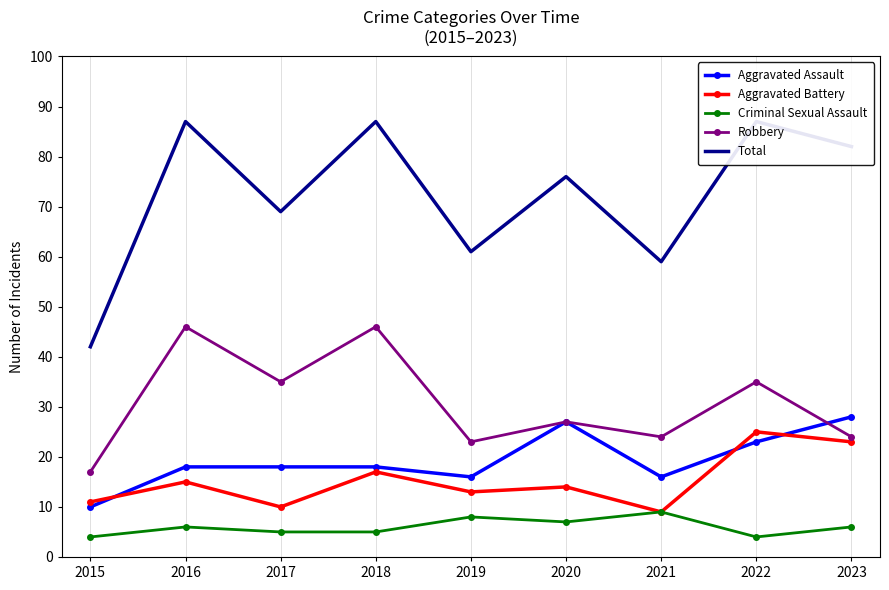

List the series in order of their peak value, lowest first.

Criminal Sexual Assault, Aggravated Battery, Aggravated Assault, Robbery, Total